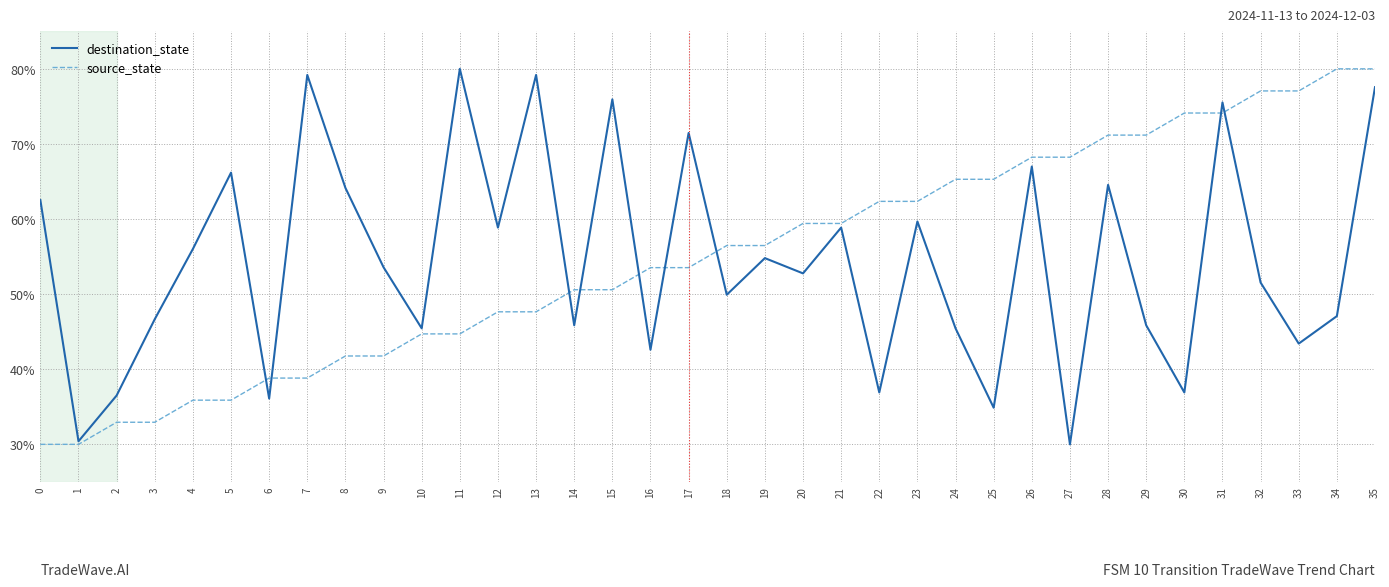

What is the minimum value shown in the chart?

30.0